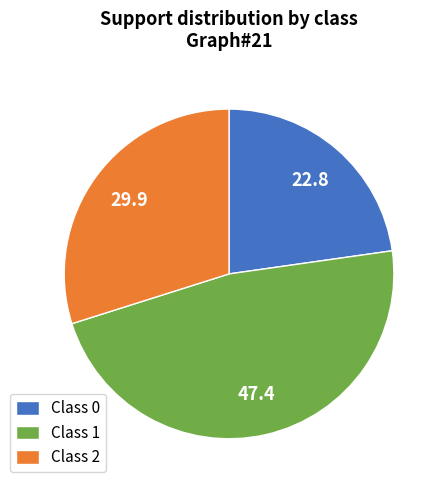

Is the sum of Class 2 and Class 0 greater than half?

Yes